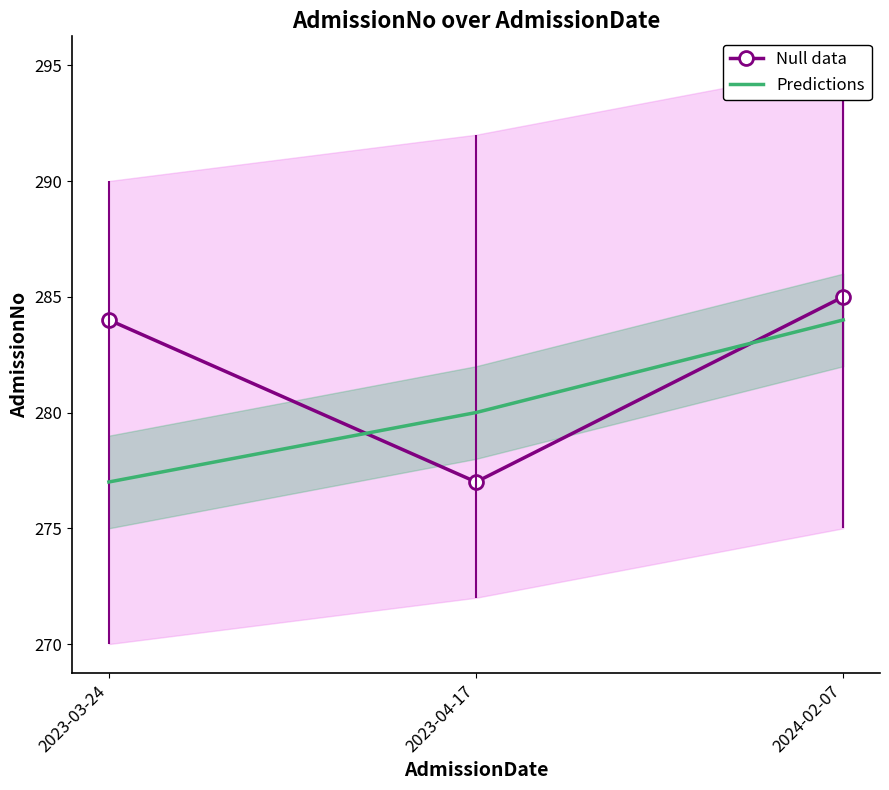

What is the sum of all Null data values?

846